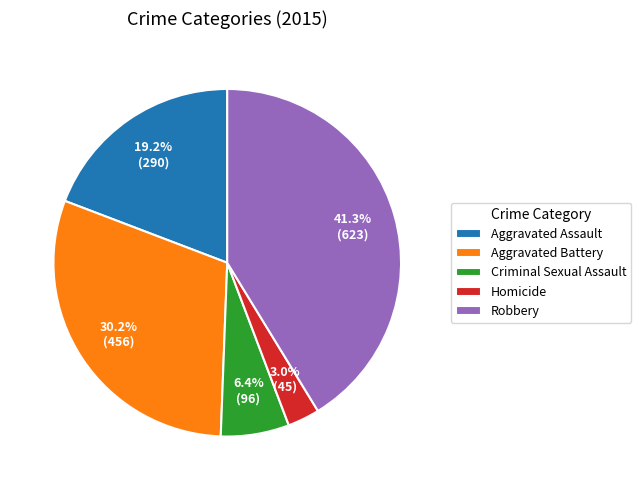

To the nearest percent, what percentage of the pie is Robbery?

41%